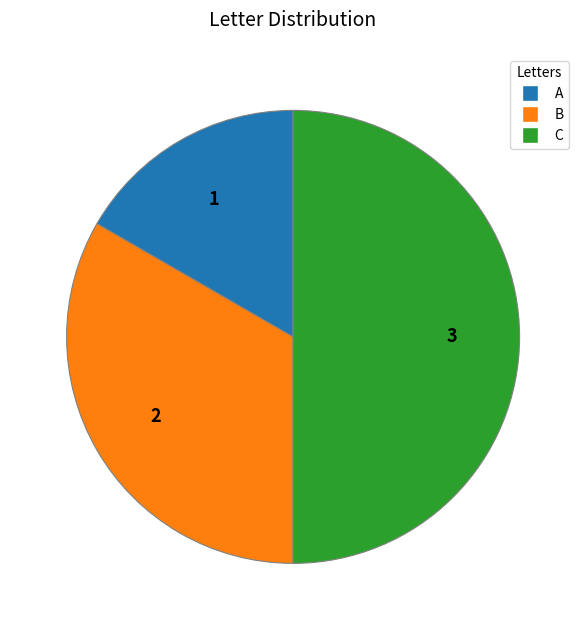

What is the largest slice in the pie chart?

C